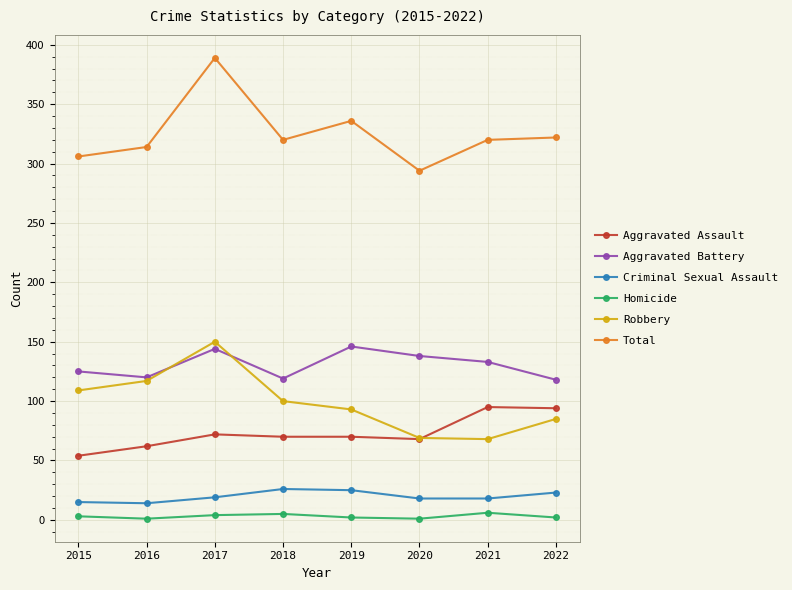

What is the minimum value shown in the chart?

1